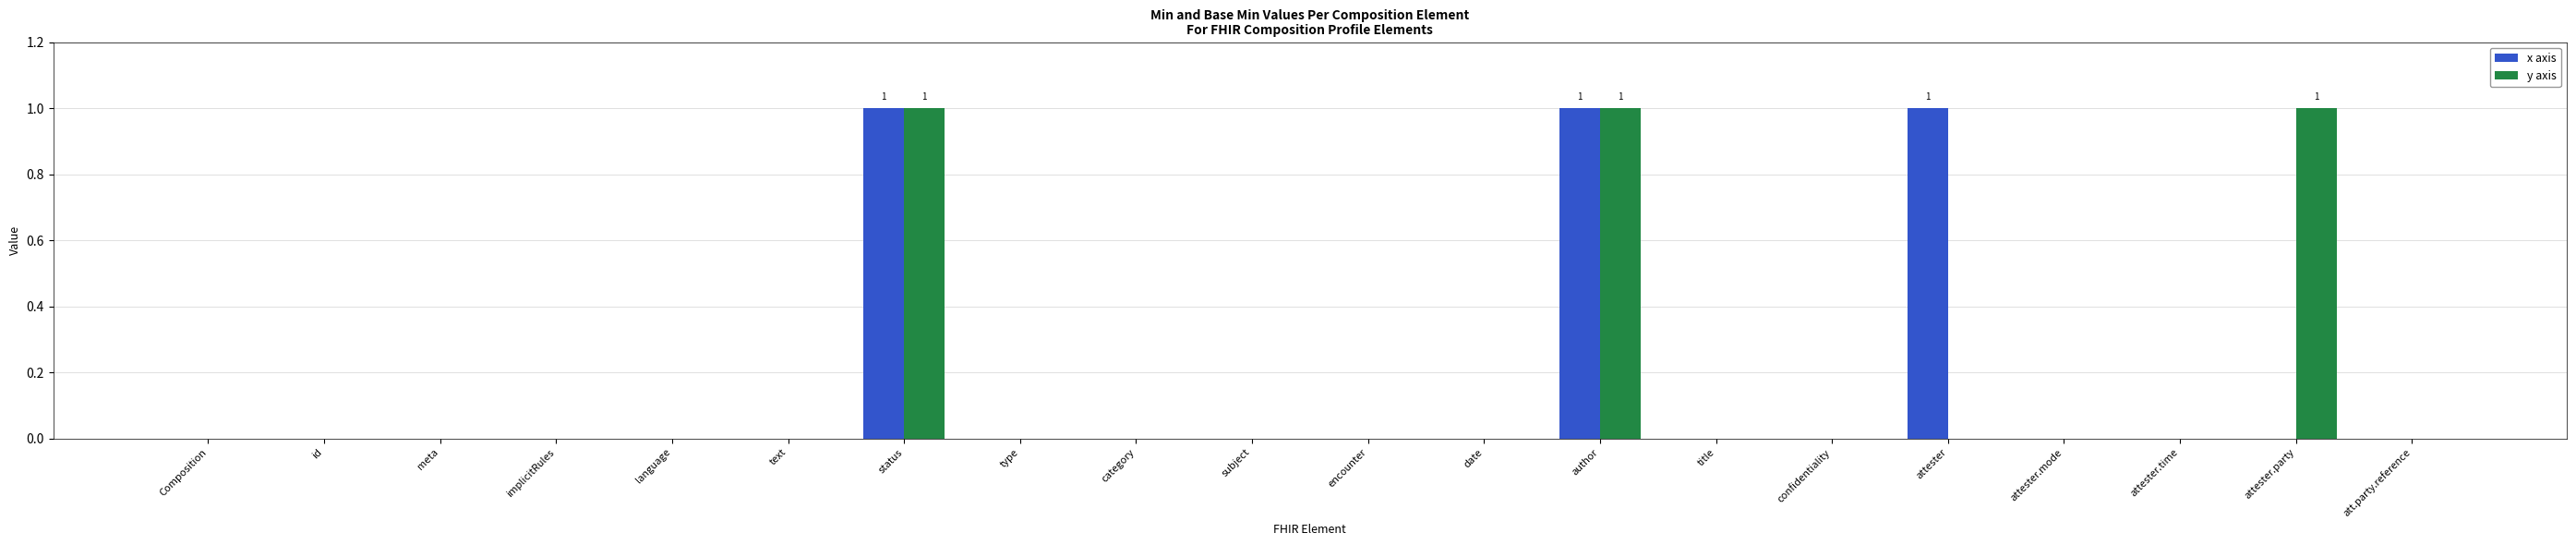

Are the bars grouped side by side (vs. stacked)?

Yes